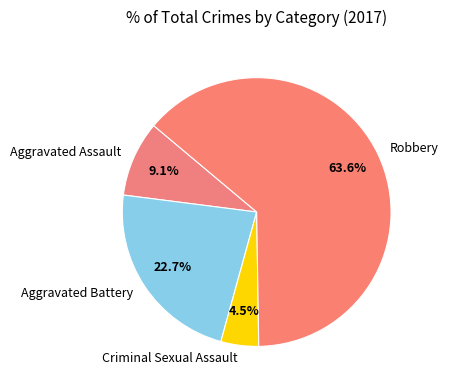

What percentage is the Aggravated Battery slice, to the nearest percent?

23%